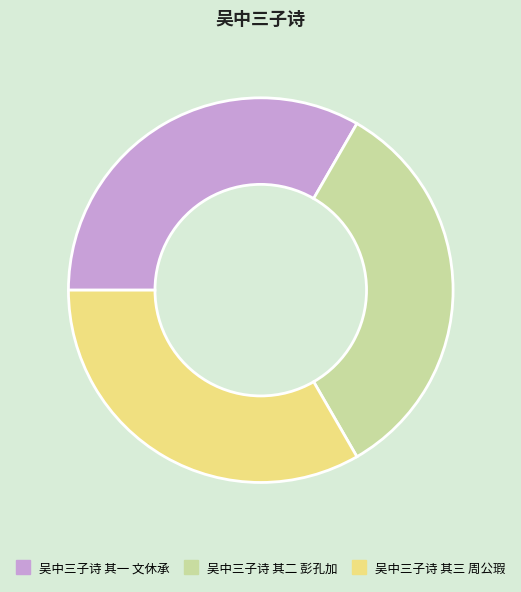

Count the number of slices in the pie.

3